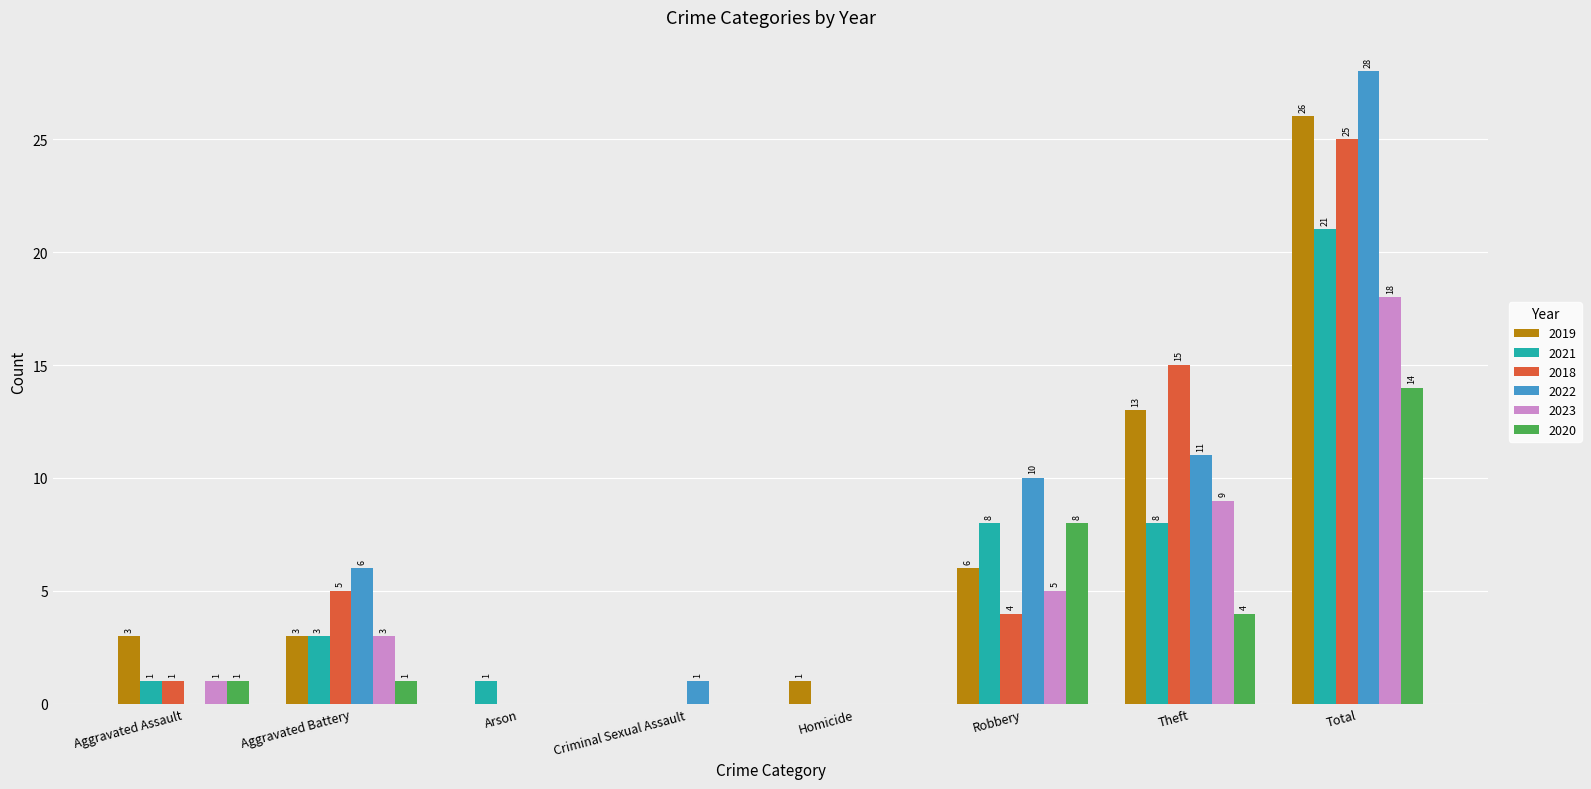

True or false: 2022 has a value of 0 at Homicide.

True